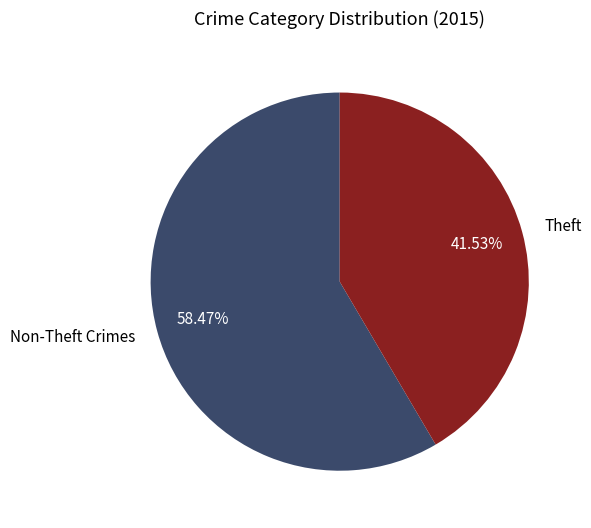

Which category has the smallest portion of the pie?

Theft